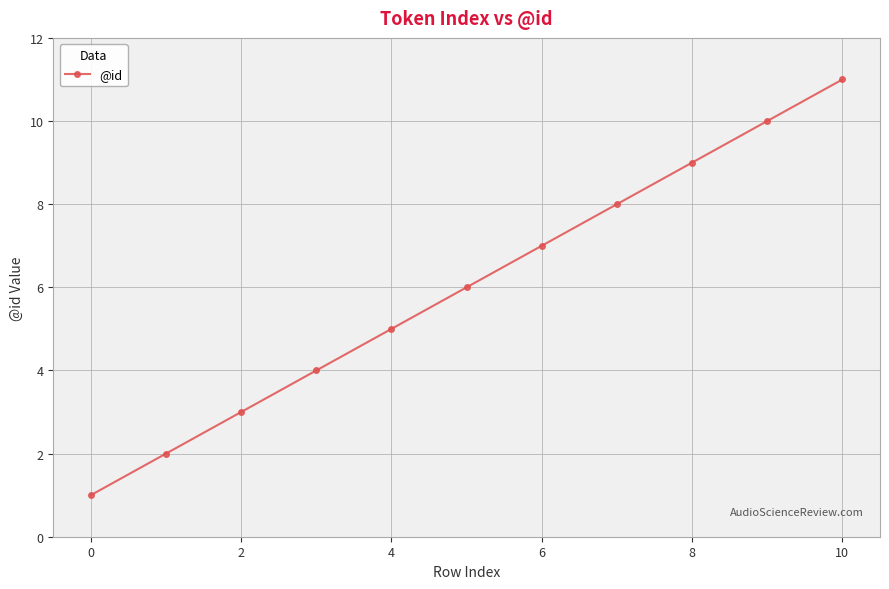

Reading left to right, transcribe all the data shown in this chart.

1	2	3	4	5	6	7	8	9	10	11